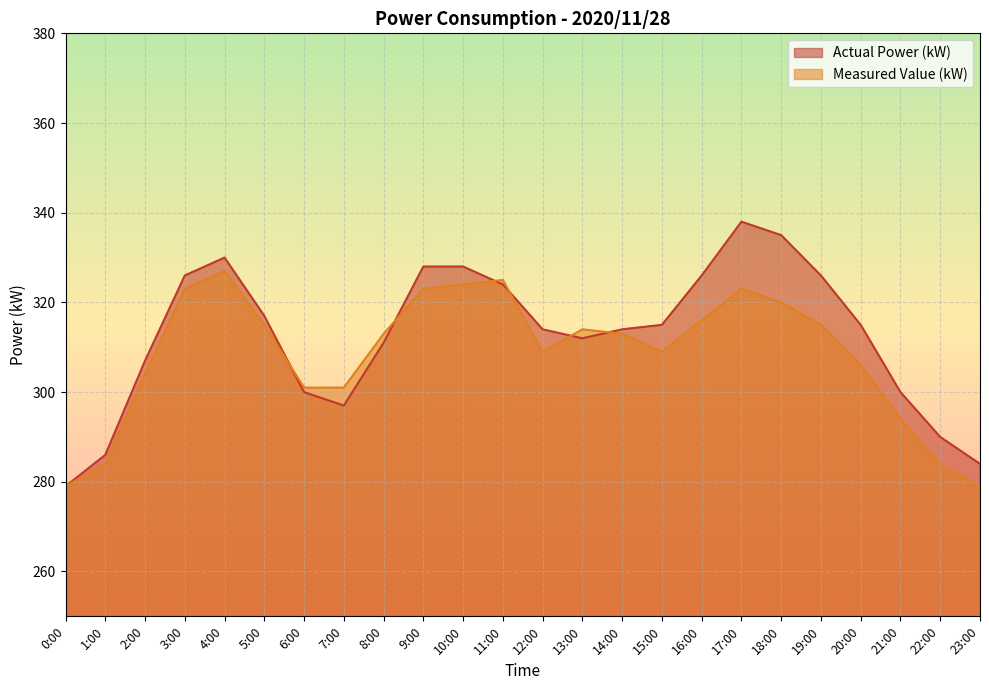

Which series changed the most between 11:00 and 20:00?

Measured Value (kW)